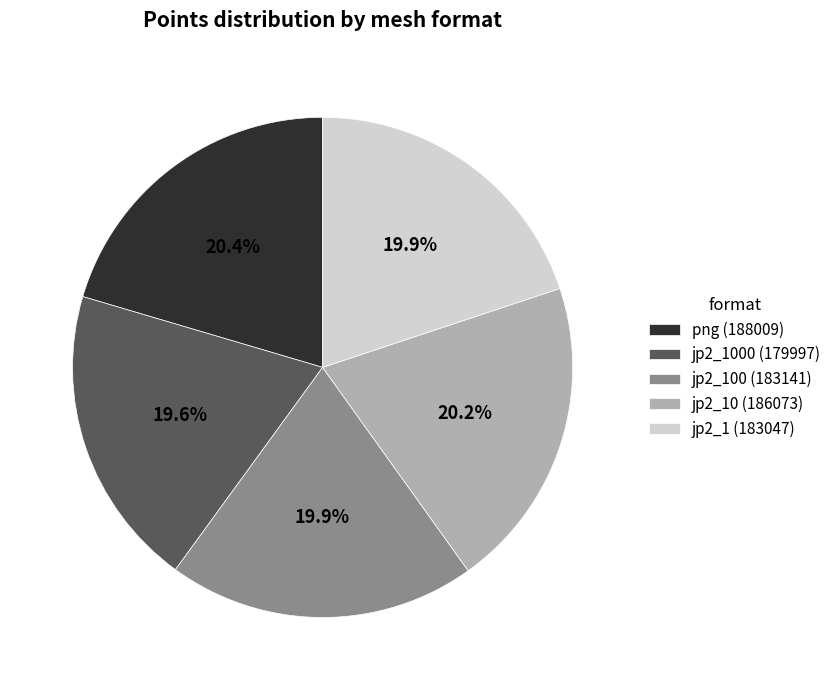

Combined, what portion of the pie is jp2_100 (183141) and jp2_10 (186073)?

40.1%